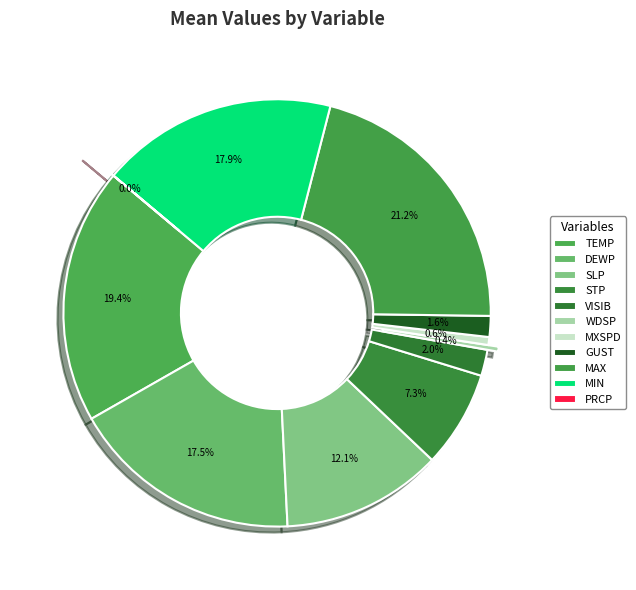

Which slice is the smallest?

PRCP